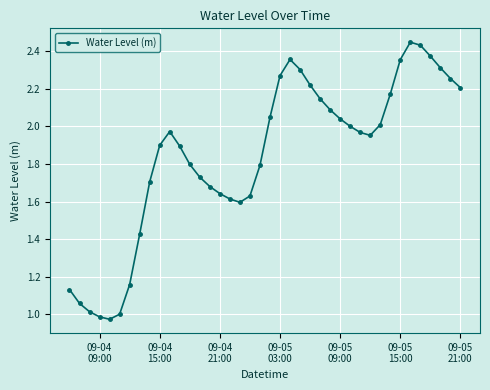

What is the average value?

1.8